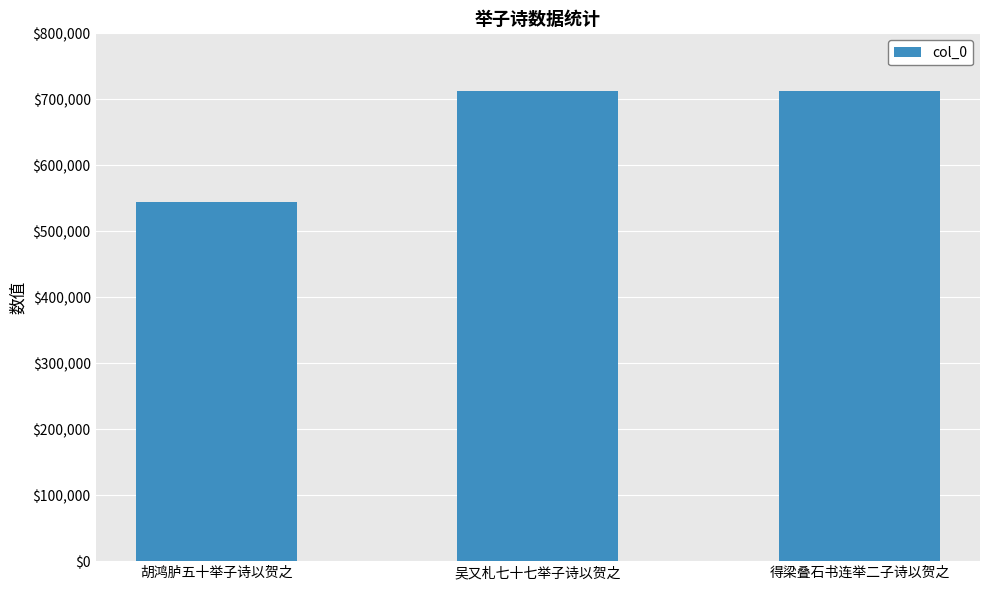

What is the ratio of the value at 吴又札七十七举子诗以贺之 to the value at 得梁叠石书连举二子诗以贺之?

1.0